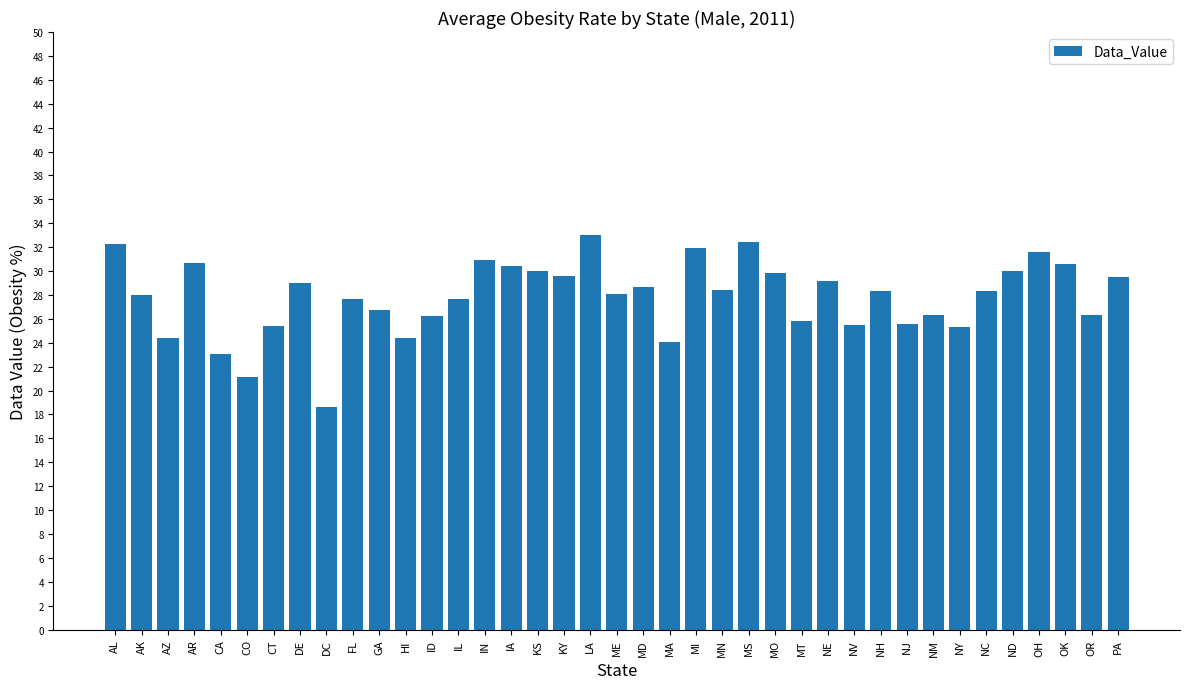

What is the ratio of the value at GA to the value at NJ?

1.0